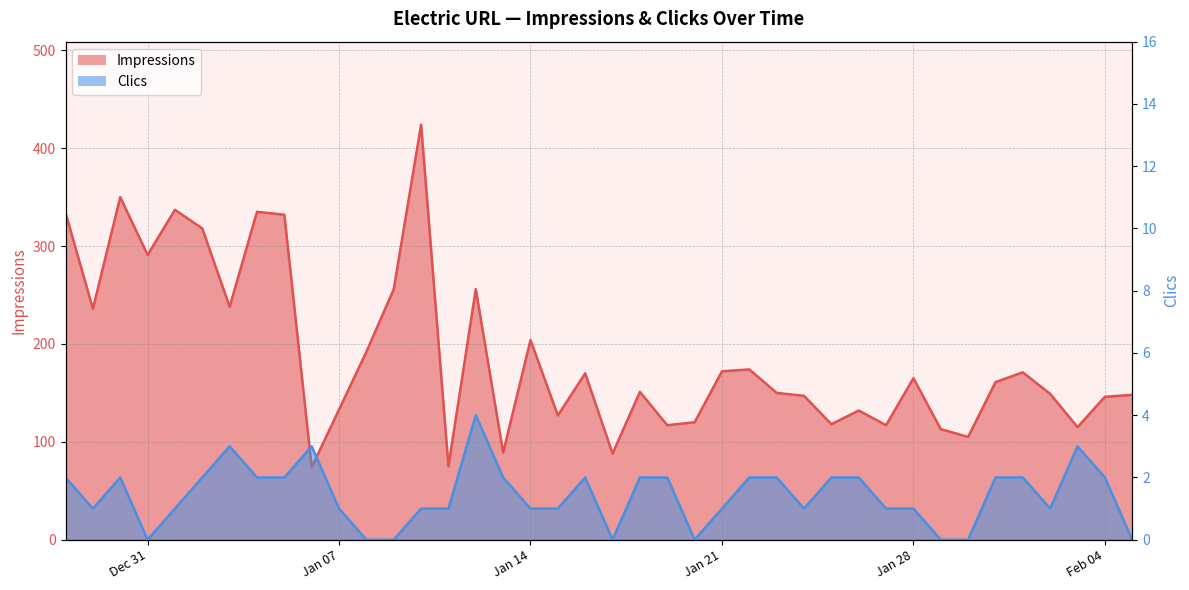

True or false: Impressions and Clics cross at least once.

False